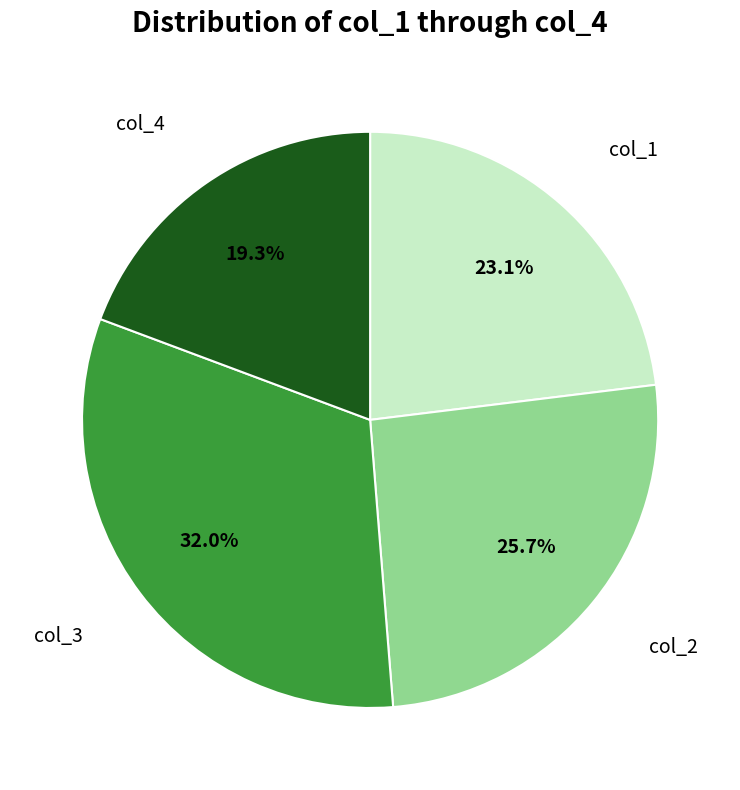

Is there any slice that represents more than half of the pie?

No